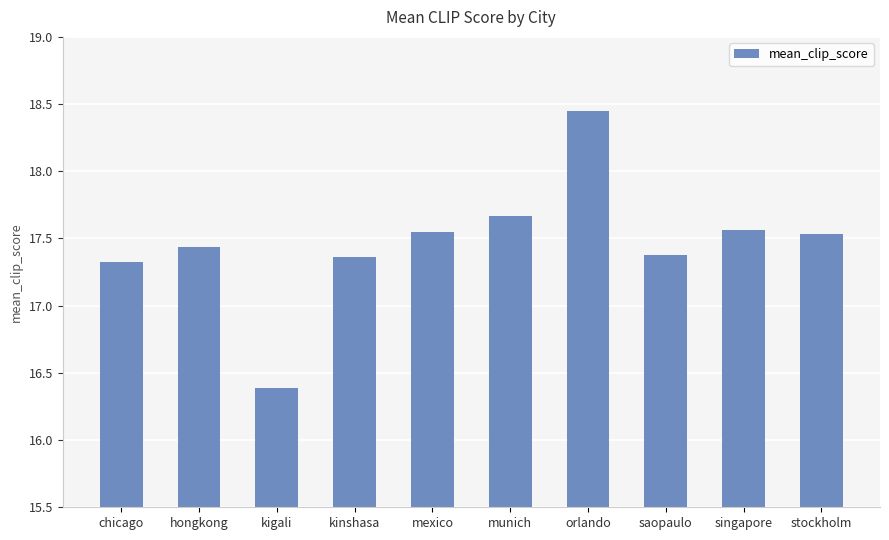

At which category does the chart reach its minimum across all series?

kigali